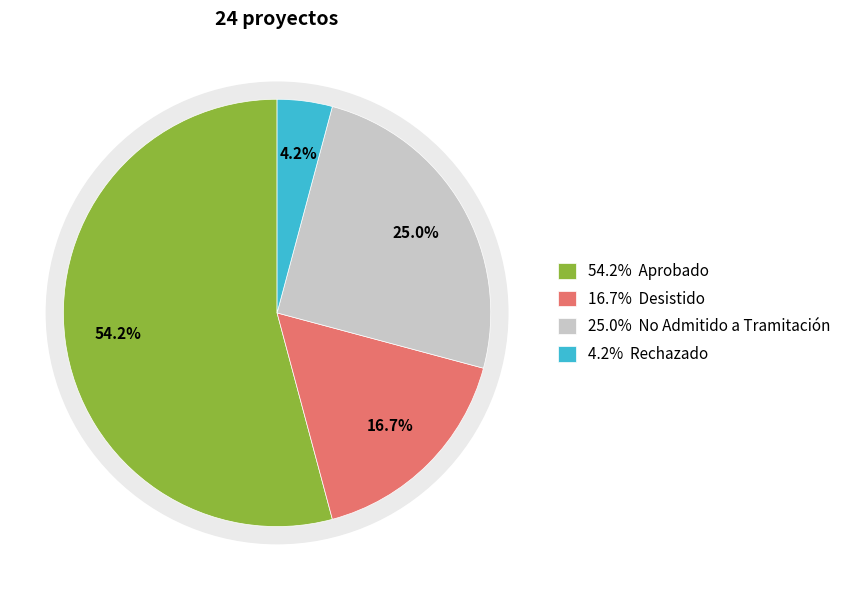

What percentage do No Admitido a Tramitación and Desistido together represent?

41.7%